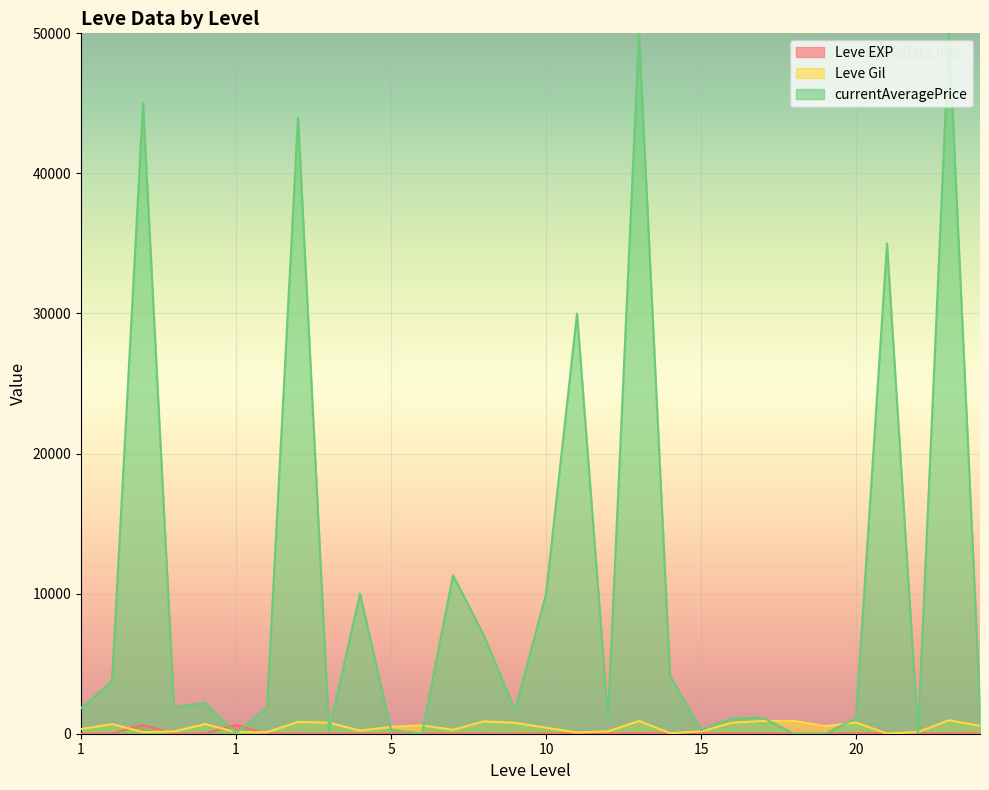

The currentAveragePrice series shows 2956 at 20. True or false?

False